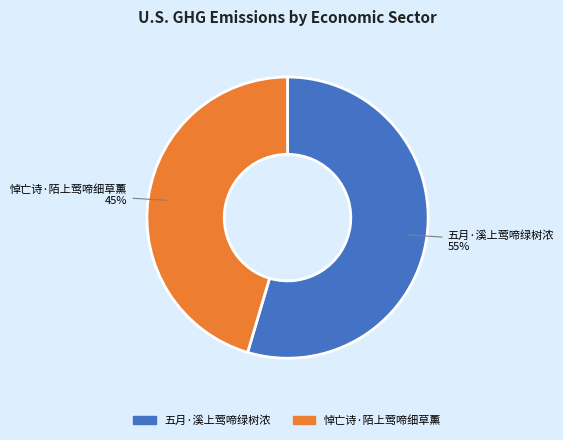

Combined, do 五月·溪上莺啼绿树浓 and 悼亡诗·陌上莺啼细草薰 account for over 50%?

Yes